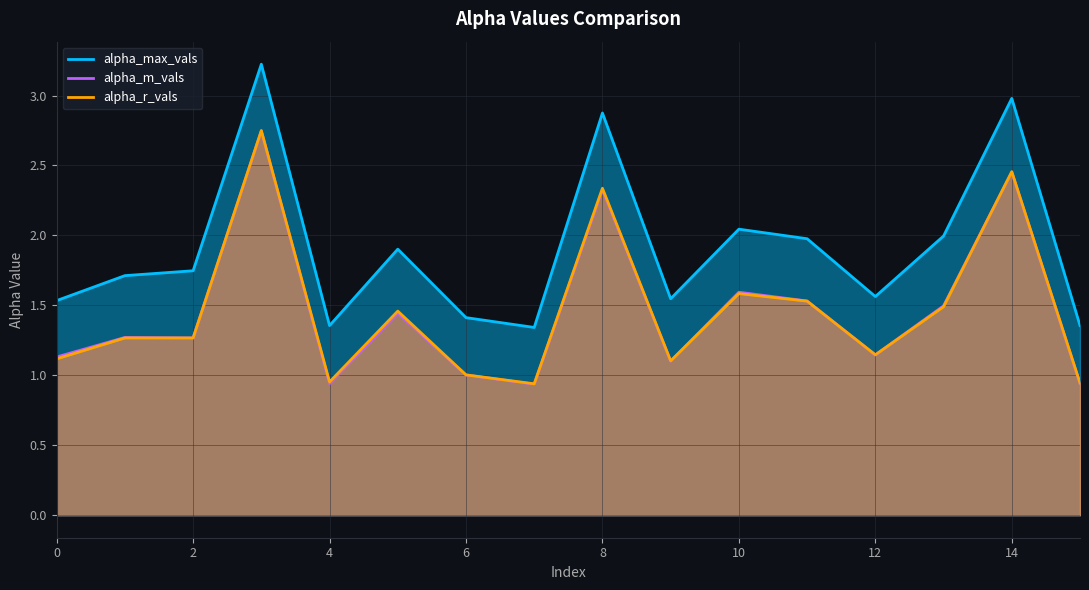

What is the maximum value for alpha_m_vals?

2.7